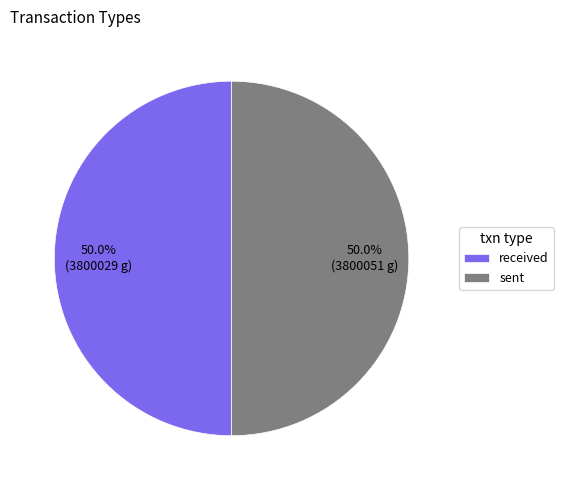

Combined, do sent and received account for over 50%?

Yes